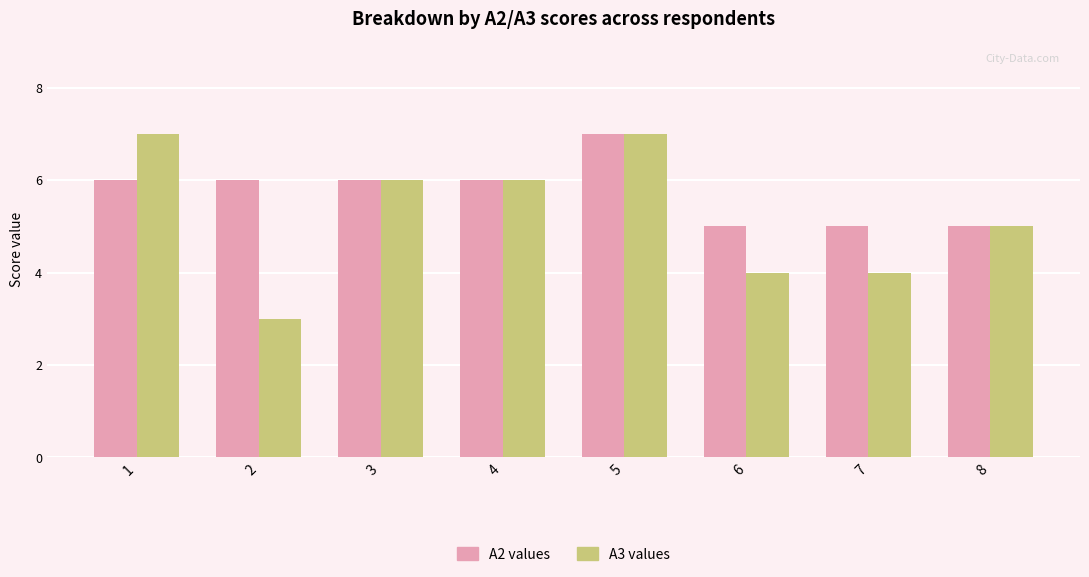

What is the value of the A3 values bar at the 6th from the left?

4